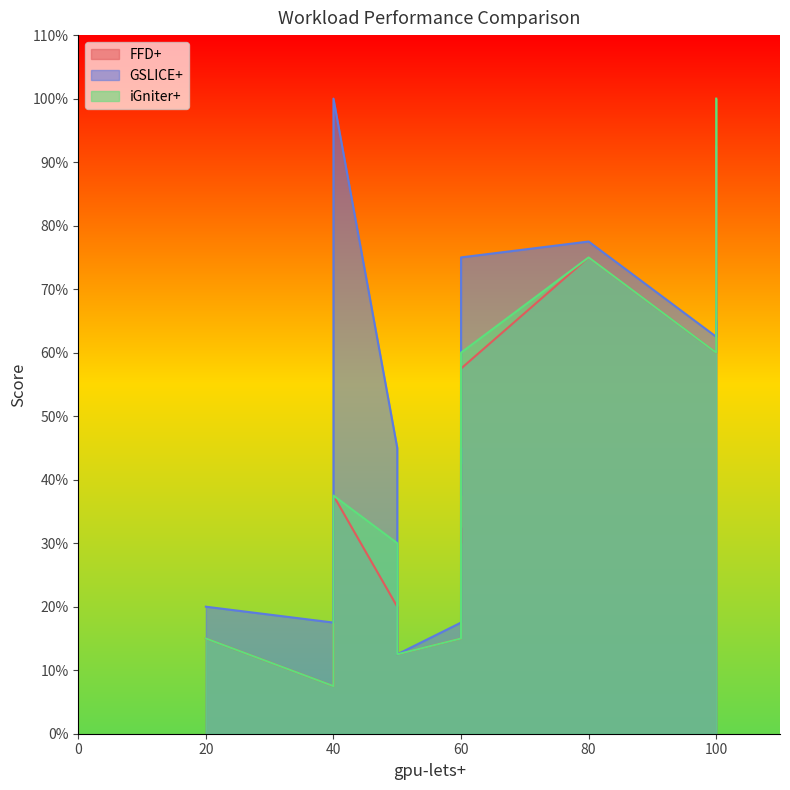

What is the value of the iGniter+ point at the 3rd from the left?

12.5